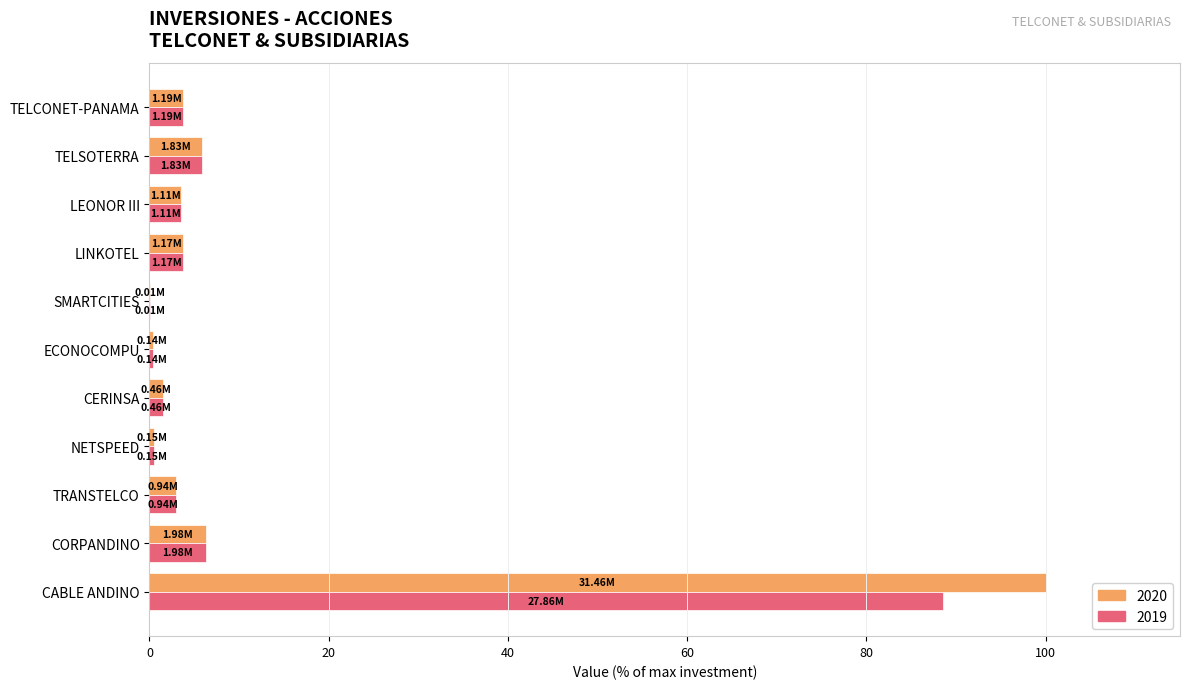

Which series changed the most between CORPANDINO and SMARTCITIES?

2020